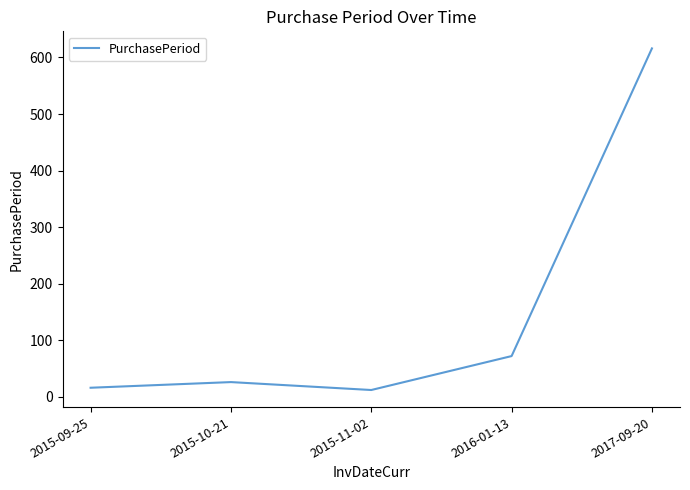

The chart shows a value of 16 at 2015-09-25. True or false?

True